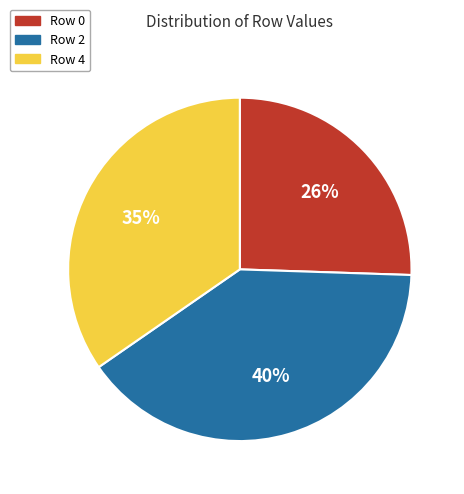

To the nearest percent, what portion does Row 2 represent?

40%